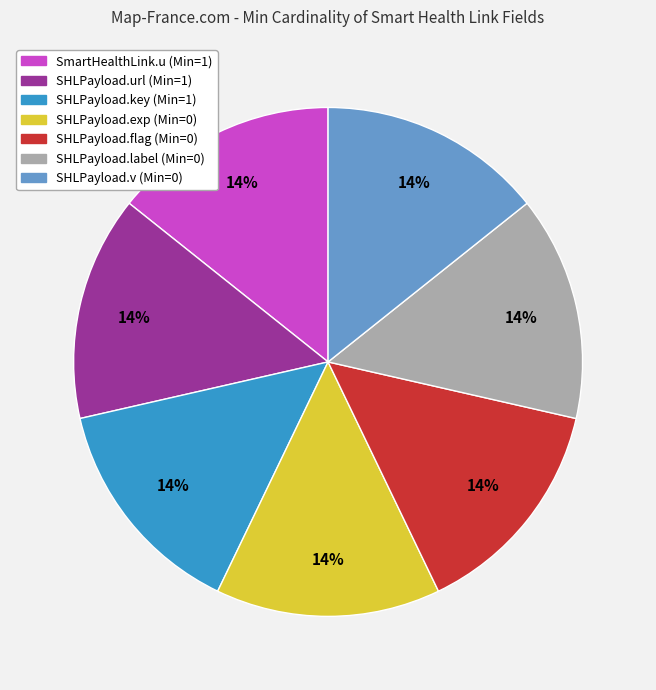

Is there any slice that represents more than half of the pie?

No